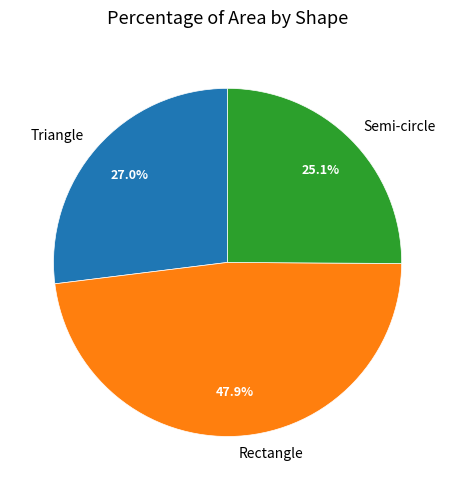

Which category has the smallest portion of the pie?

Semi-circle